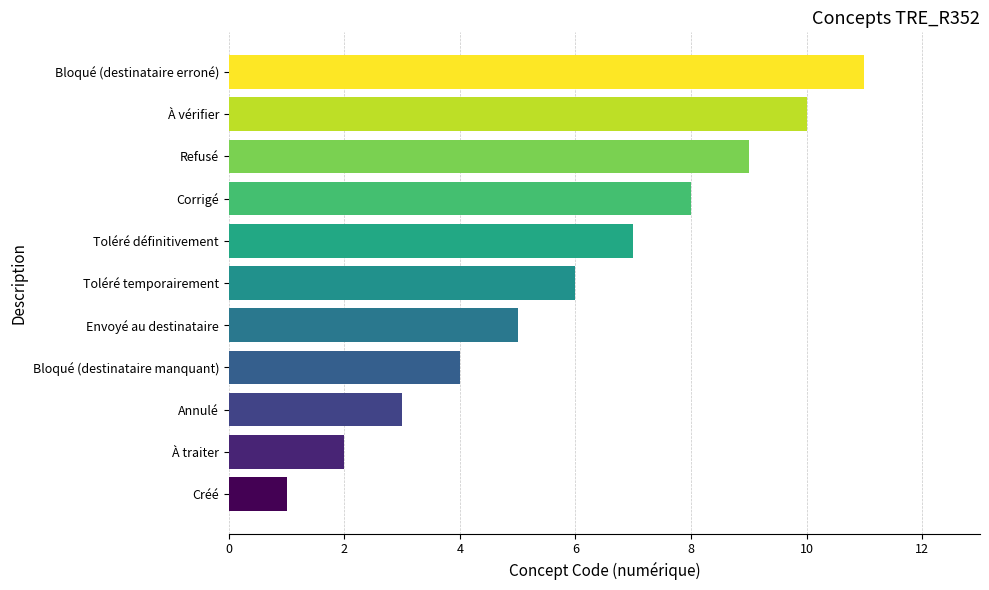

True or false: the data shows 11 at Toléré définitivement.

False